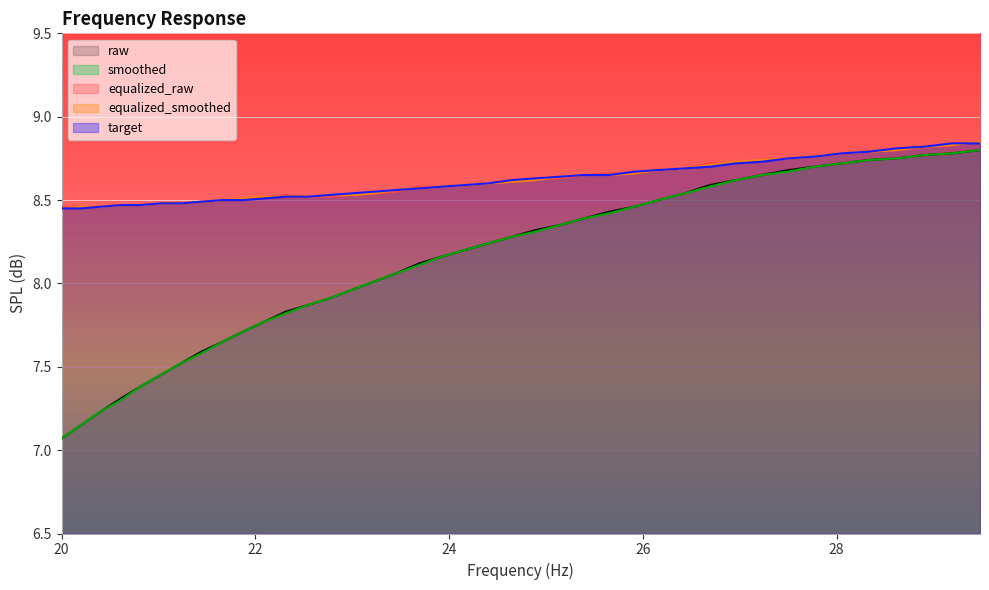

After their last crossing, which series has the higher values: target or equalized_smoothed?

equalized_smoothed